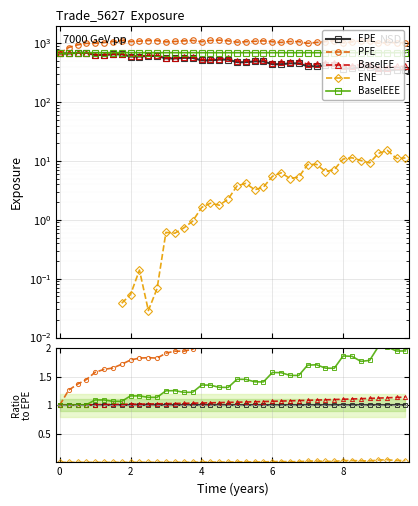

True or false: ENE and EPE intersect in this chart.

False